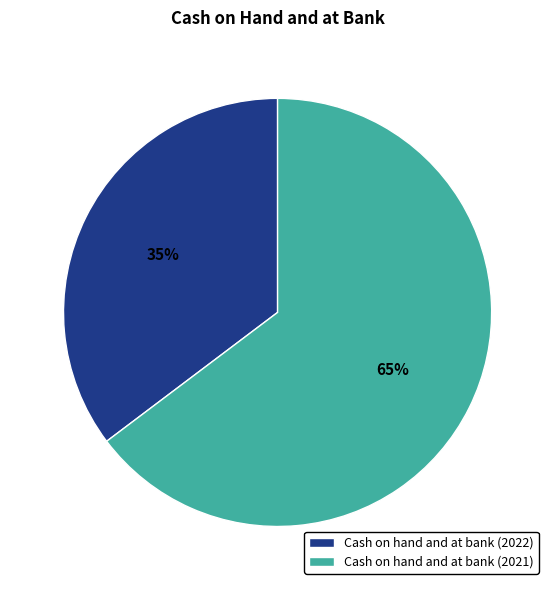

Is it true that Cash on hand and at bank (2022) is 29% of the pie?

False